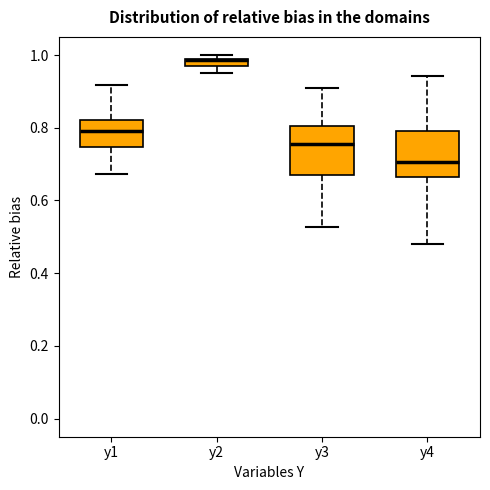

Where does the median line of the box for y3 sit on the y-axis? The values are not printed on the chart, so give them approximately, as read against the axis.

0.76